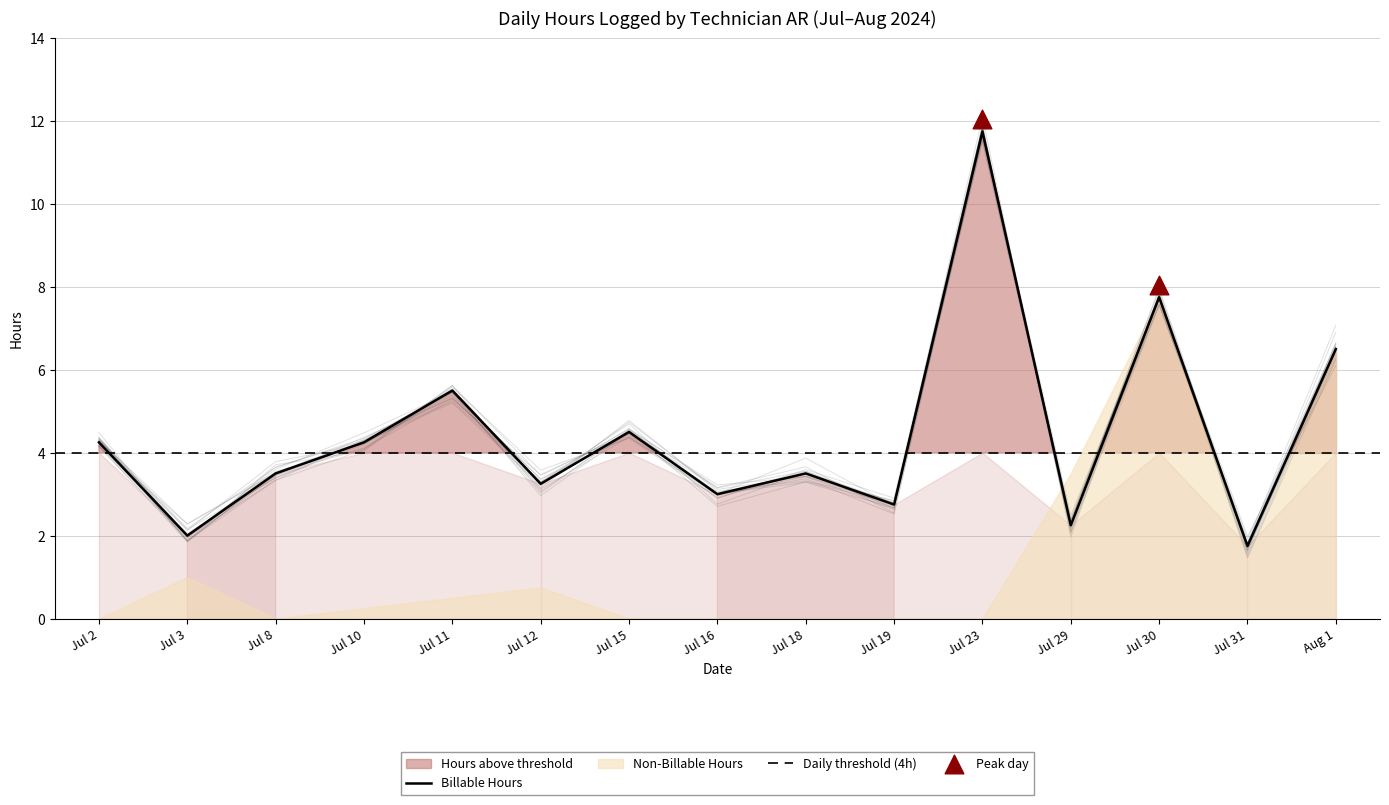

Is the value of Non-Billable Hours at 2024-07-23 greater than the value of Billable Hours at 2024-07-18?

No